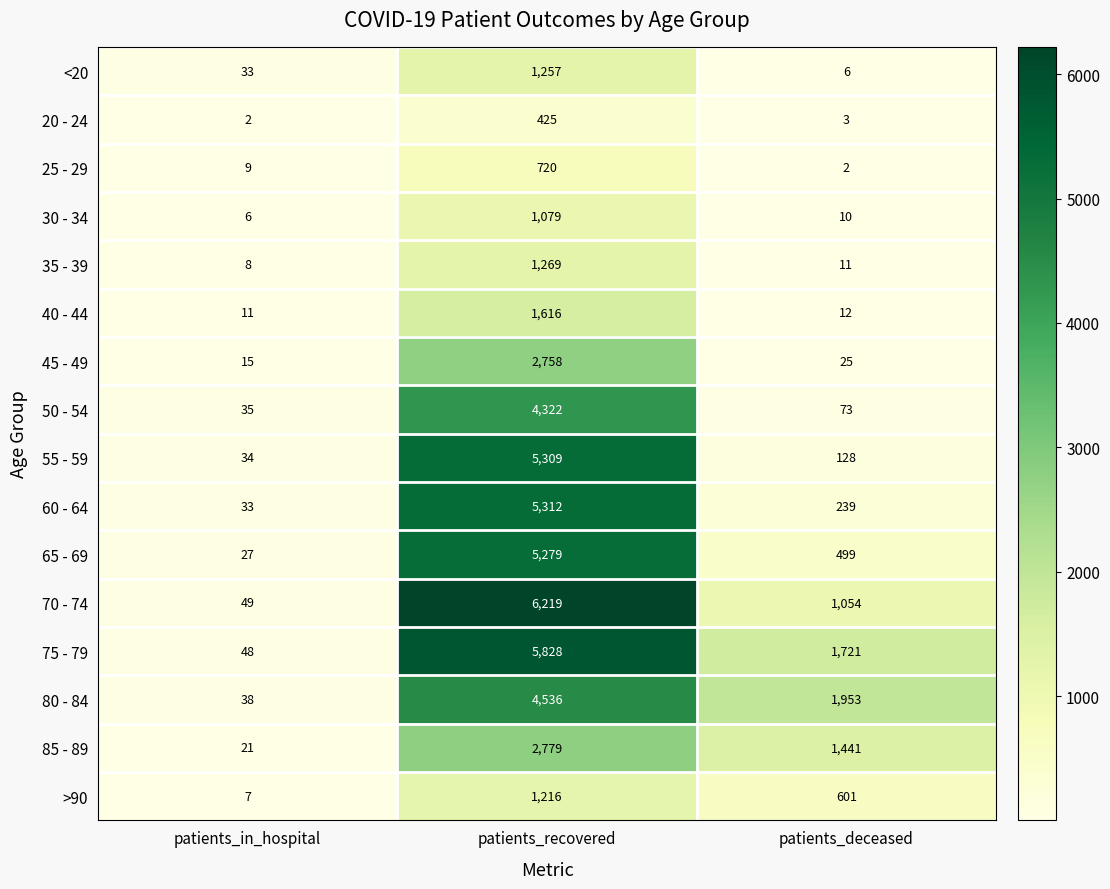

What is the sum of all 80 - 84 values?

6527